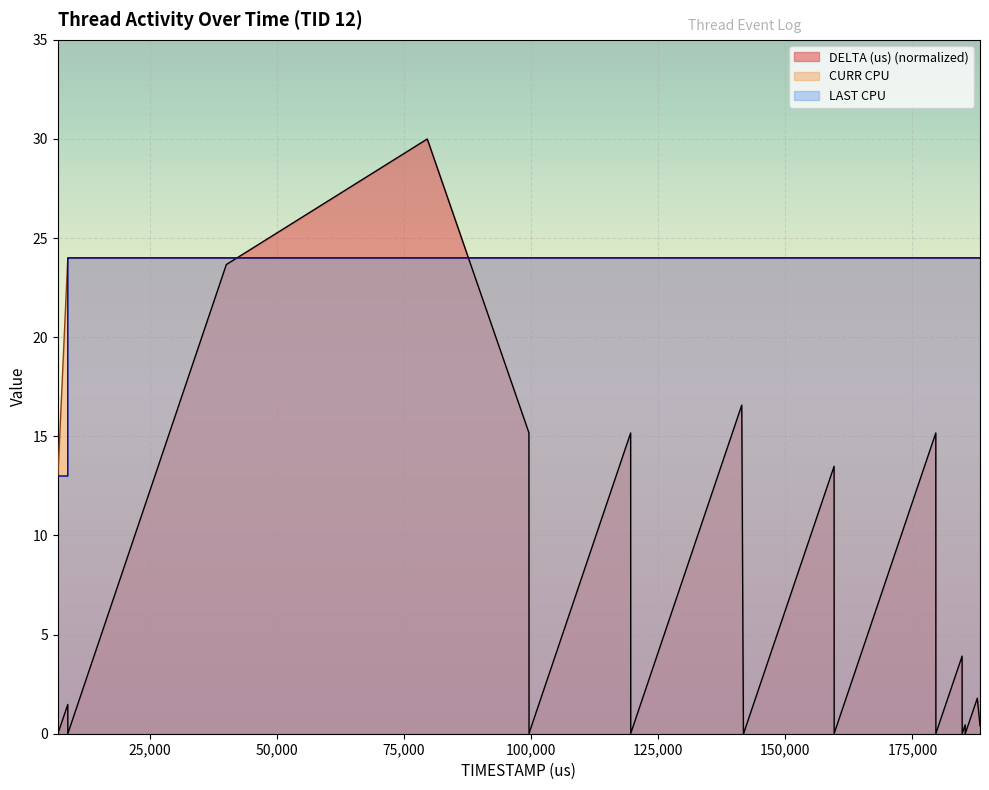

What are all the series names shown in the legend?

DELTA (us) (normalized), CURR CPU, LAST CPU